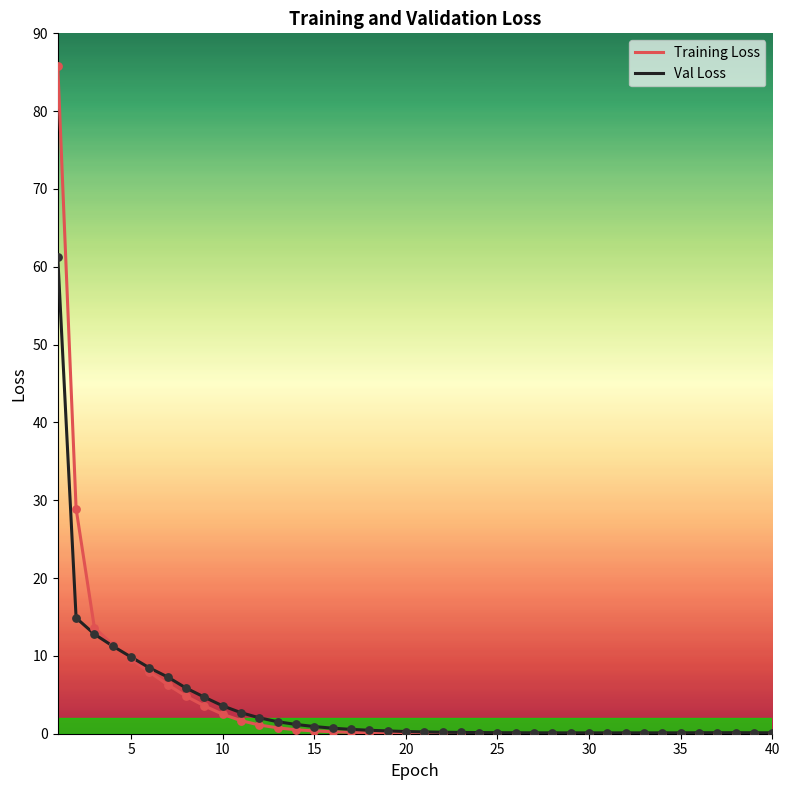

What is the maximum value for Val Loss?

61.2